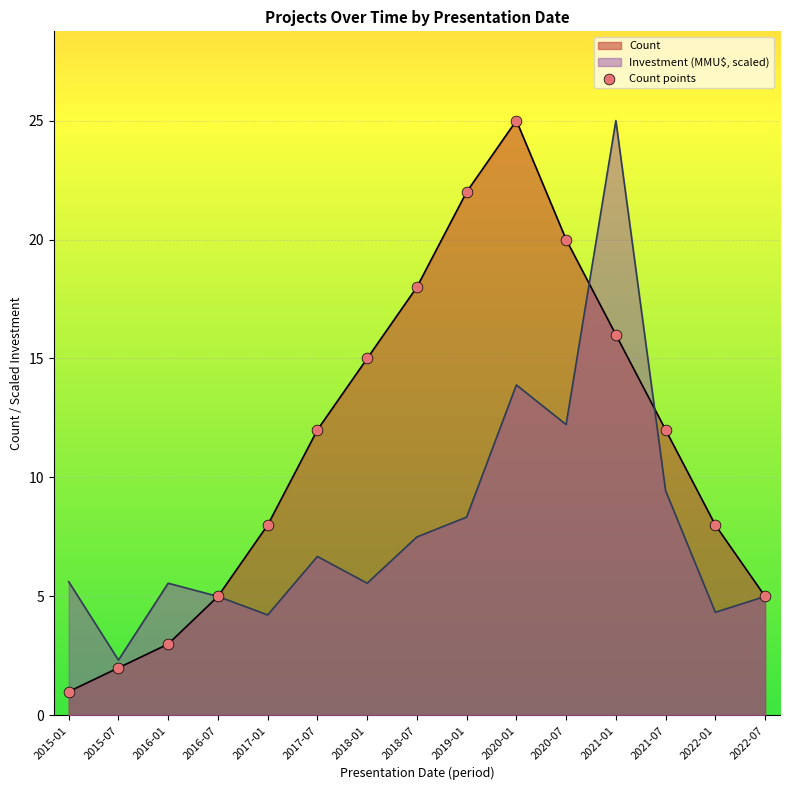

What is the change in value from 2015-01 to 2021-07?

+11